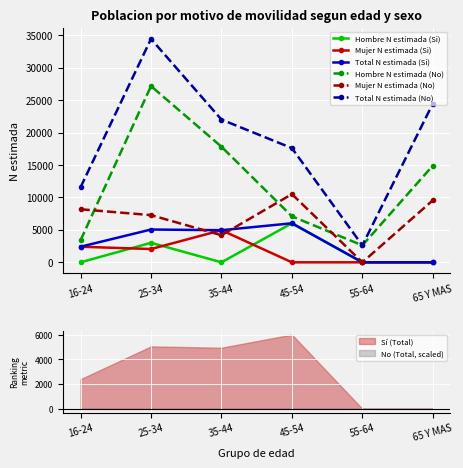

Rank the series at 35-44 from highest to lowest value.

Total N estimada (No), Hombre N estimada (No), Mujer N estimada (Si), Total N estimada (Si), Mujer N estimada (No), Hombre N estimada (Si)